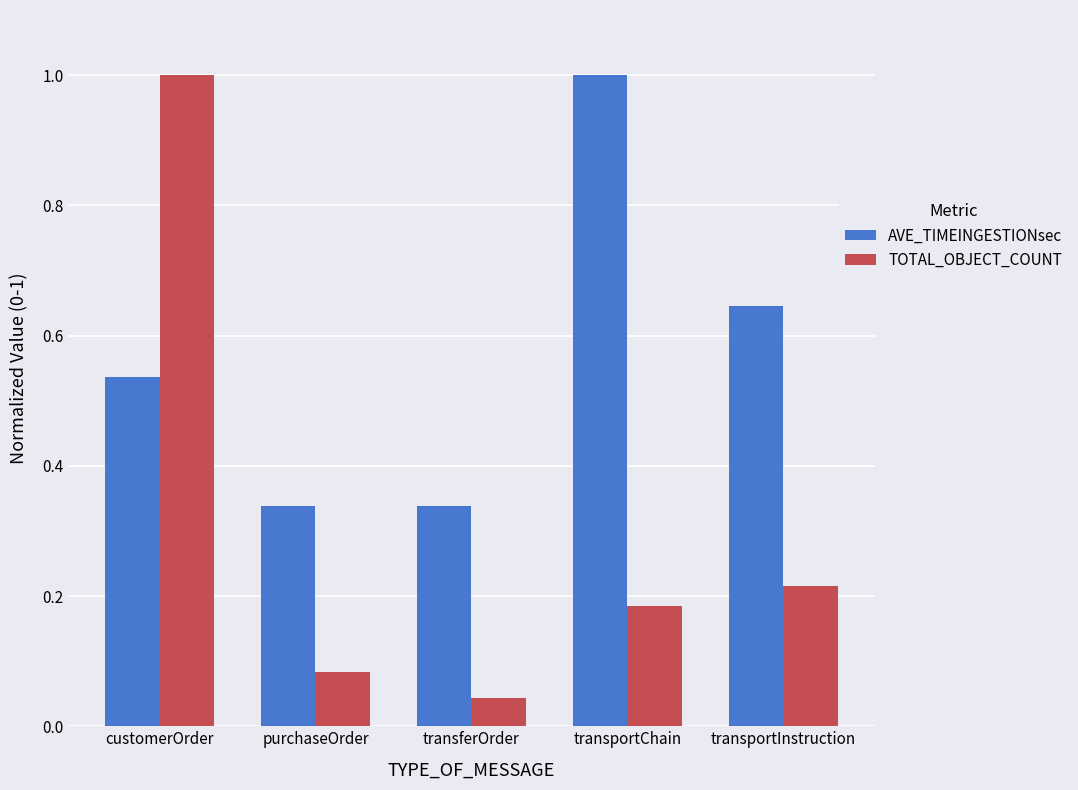

Rank the series by their average value, from lowest to highest.

TOTAL_OBJECT_COUNT, AVE_TIMEINGESTIONsec